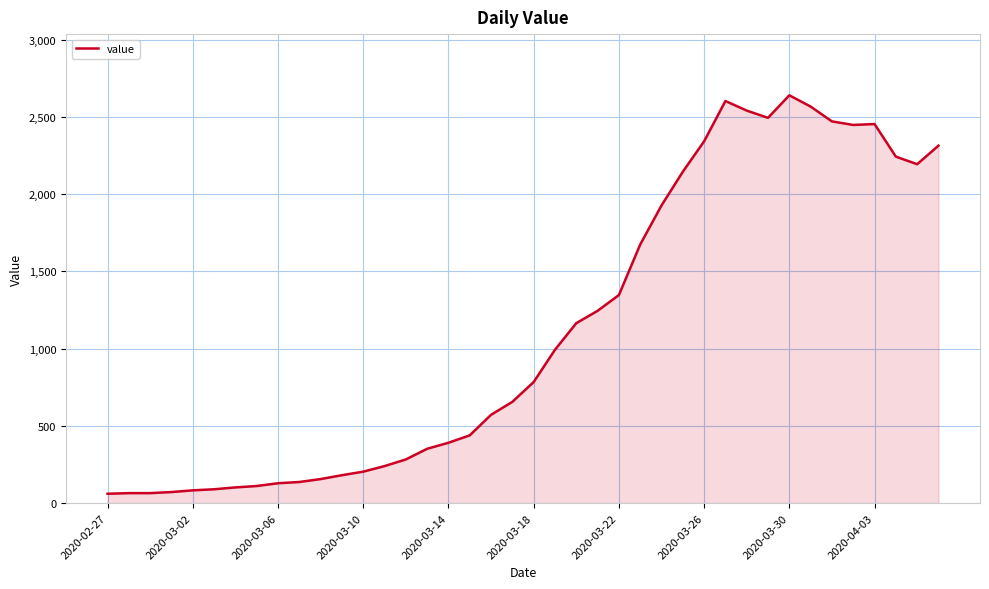

What is the maximum value shown in the chart?

2640